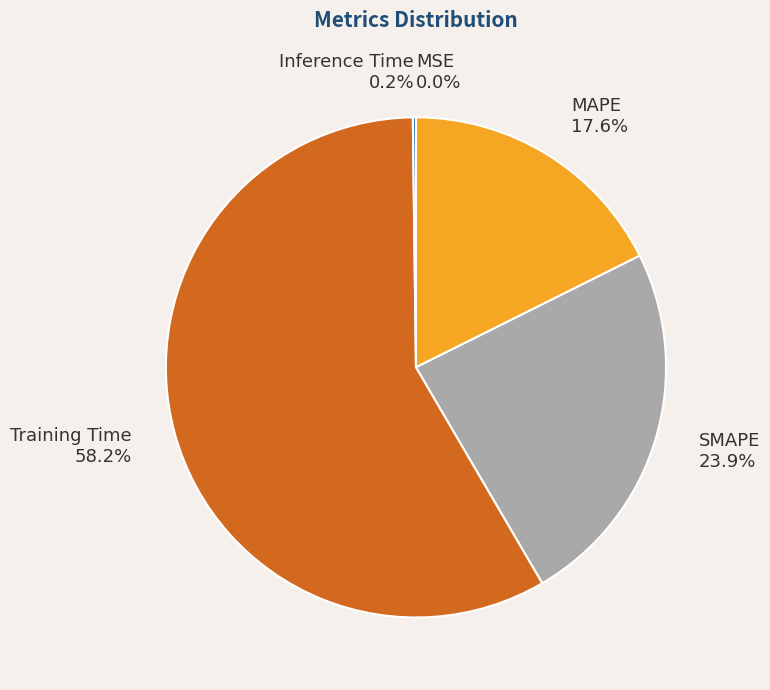

Combined, do SMAPE and MAPE account for over 50%?

No